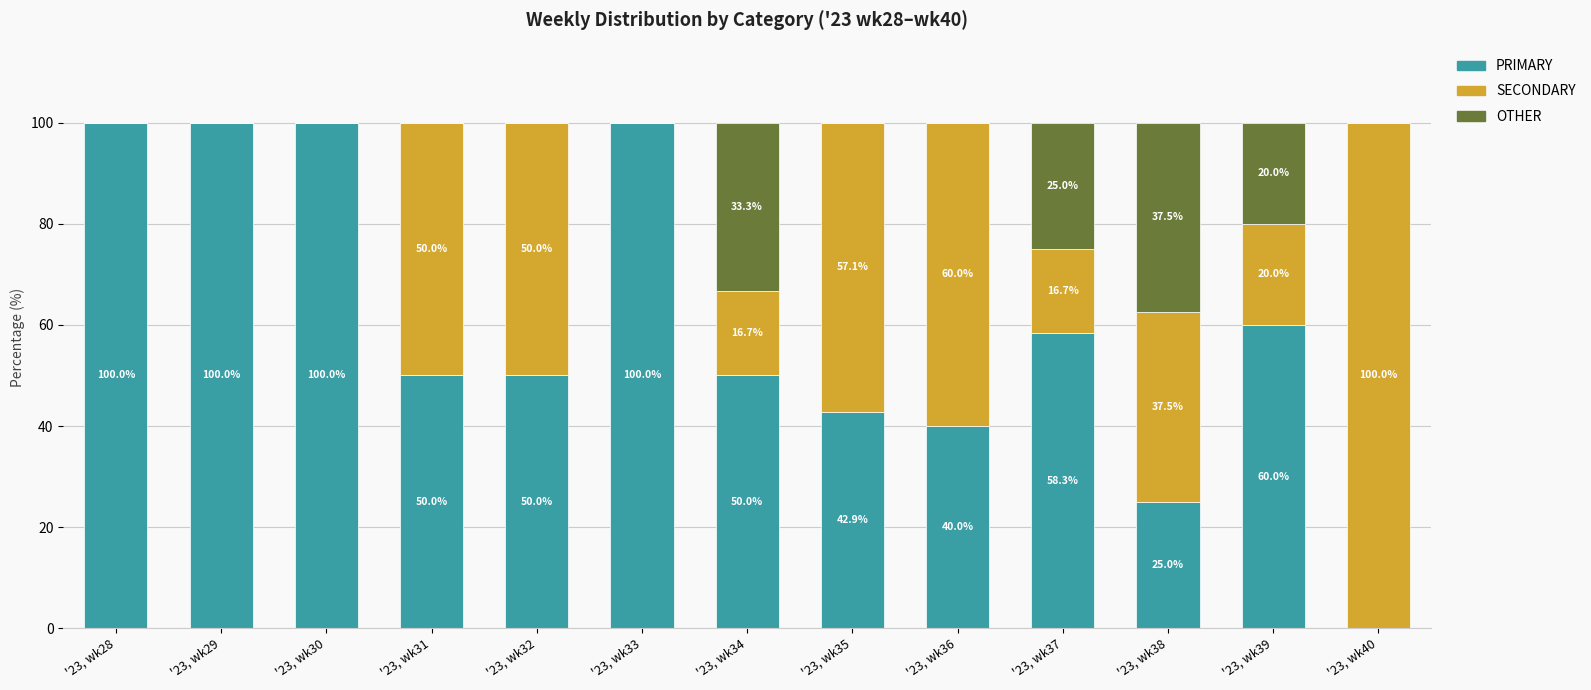

Are the bars grouped side by side (vs. stacked)?

No